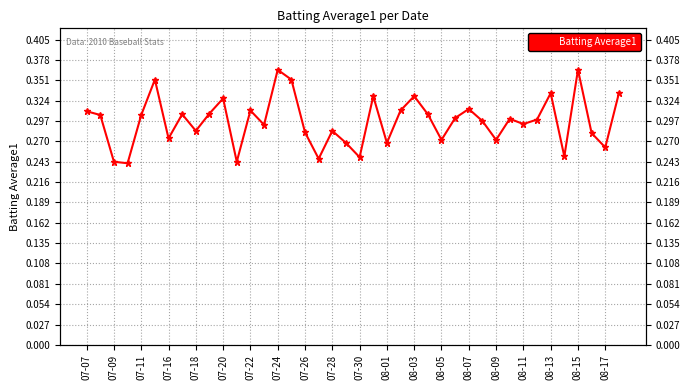

Reading left to right, transcribe all the data shown in this chart.

0.3	0.3	0.2	0.2	0.3	0.4	0.3	0.3	0.3	0.3	0.3	0.2	0.3	0.3	0.4	0.4	0.3	0.2	0.3	0.3	0.2	0.3	0.3	0.3	0.3	0.3	0.3	0.3	0.3	0.3	0.3	0.3	0.3	0.3	0.3	0.2	0.4	0.3	0.3	0.3